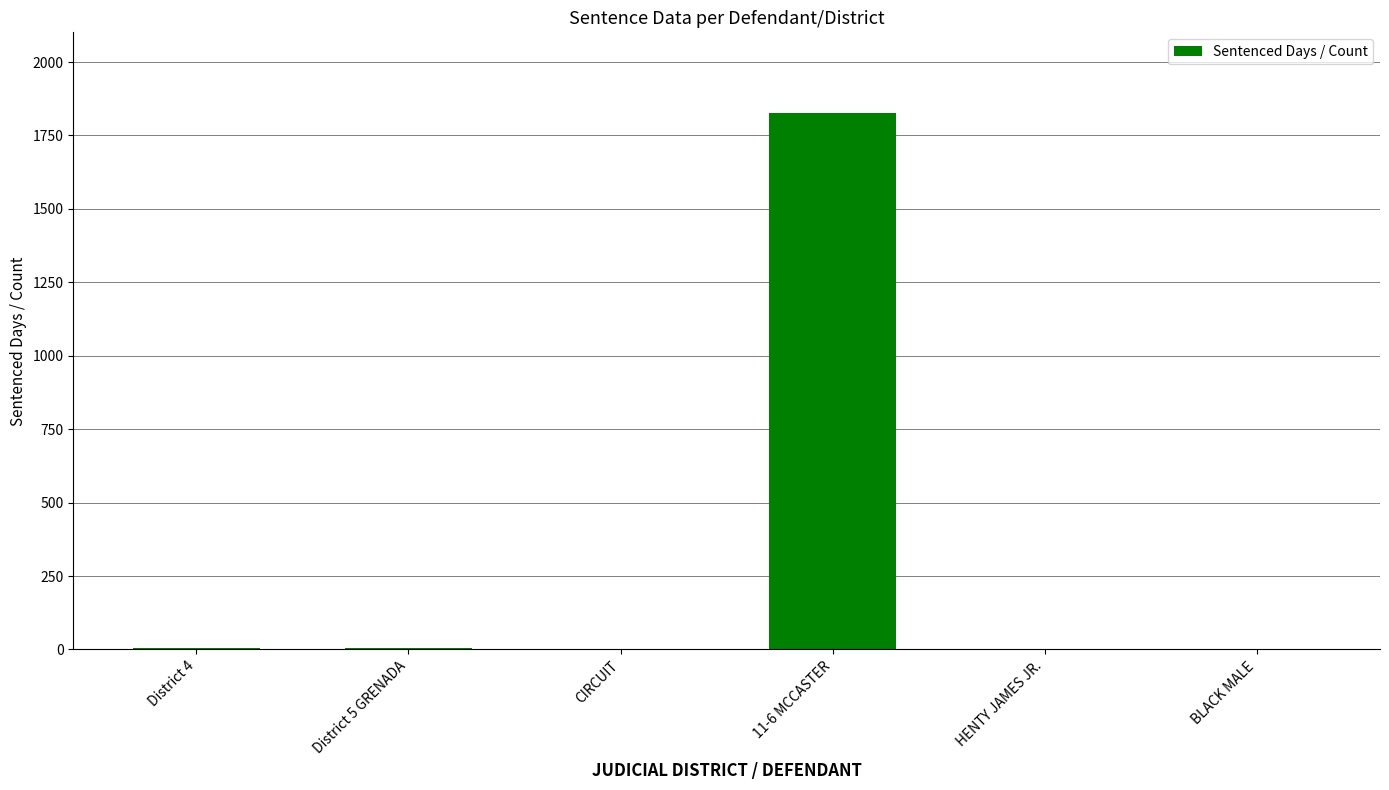

Are the bars horizontal?

No